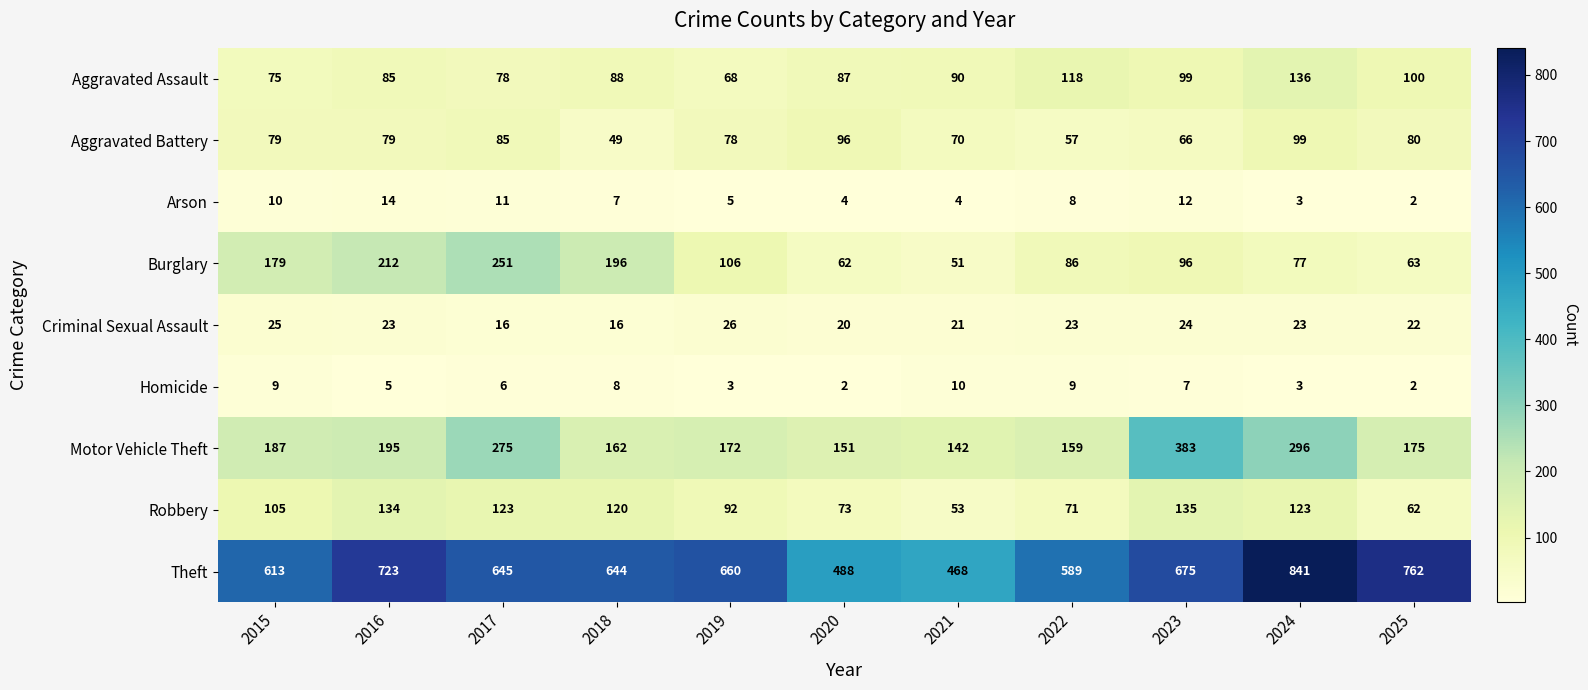

Count the Homicide values in the range 3 to 9.

8